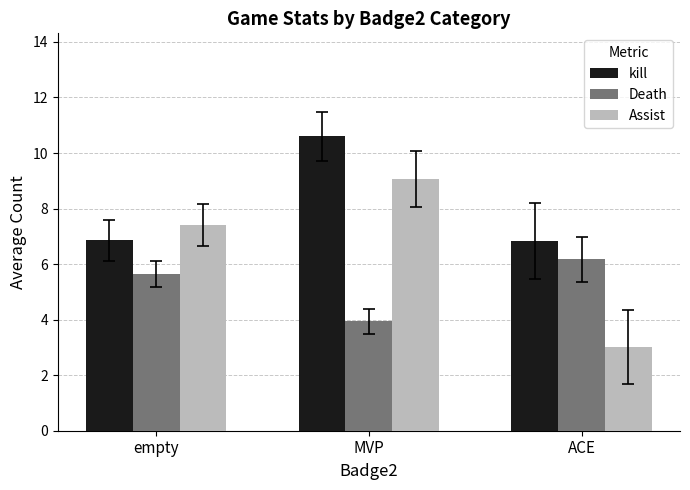

At which label does Death first exceed 5?

empty